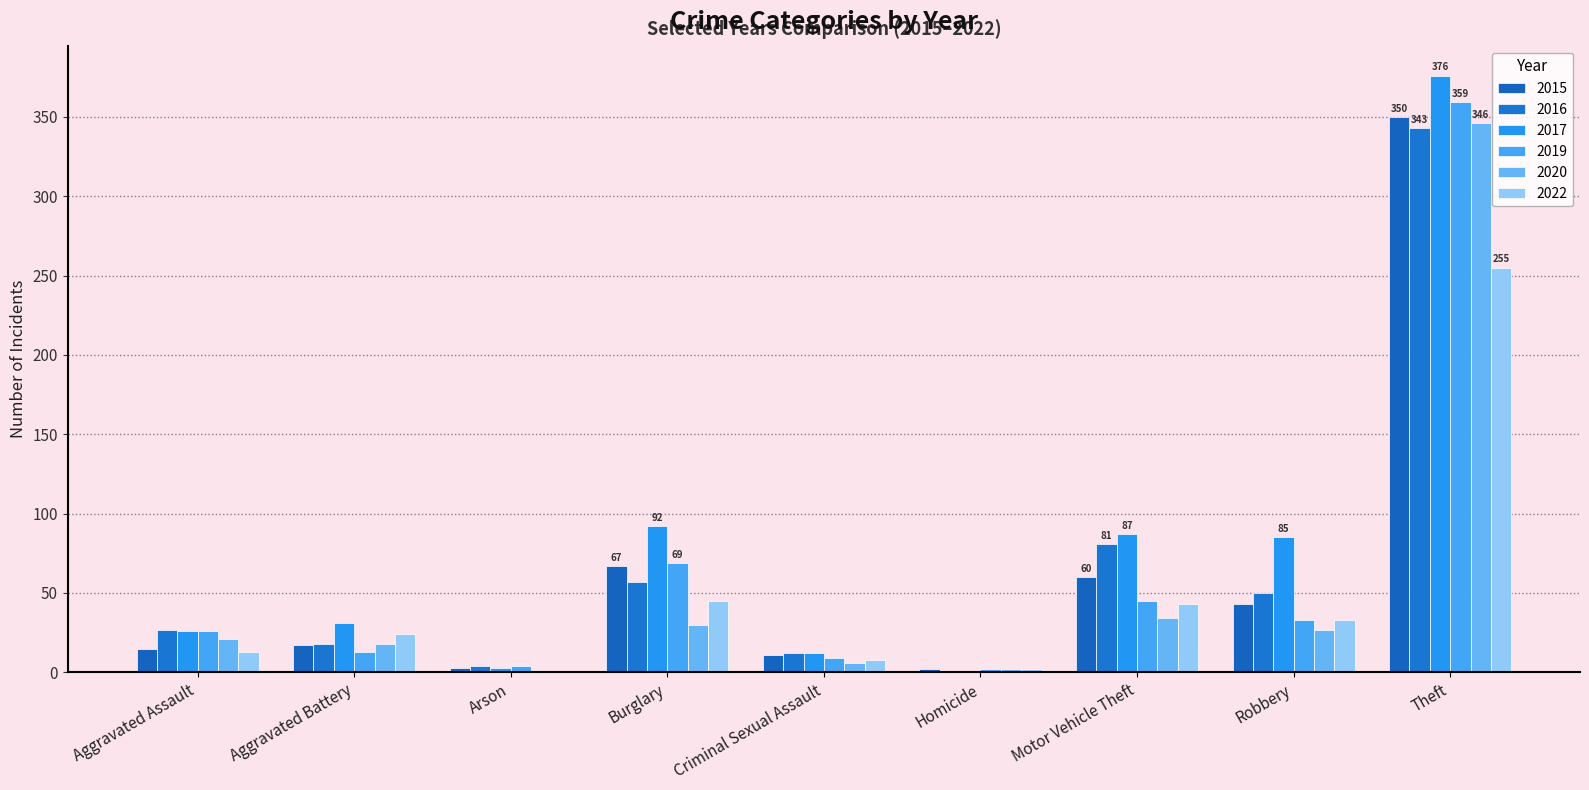

What is the spread (max minus min) of values at Criminal Sexual Assault?

6